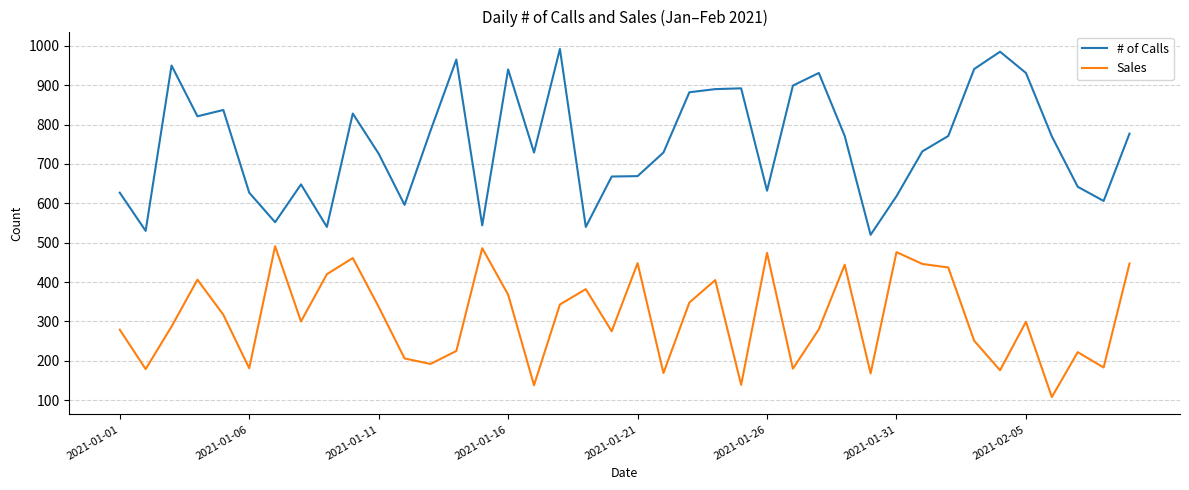

In # of Calls, how many points are higher than both neighbors (excluding endpoints)?

10